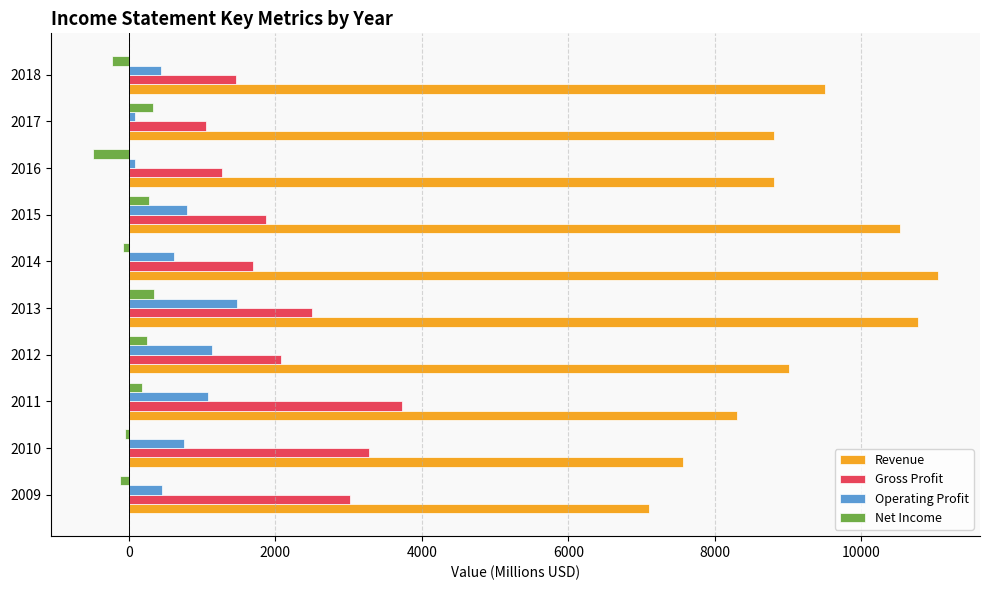

At which category is the sum across all series the highest?

2013